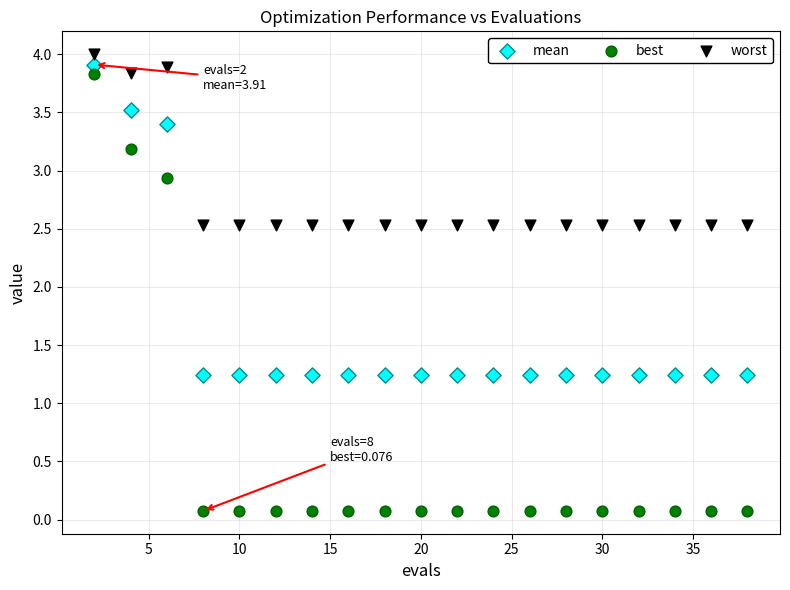

Which series contains the highest Y value?

worst